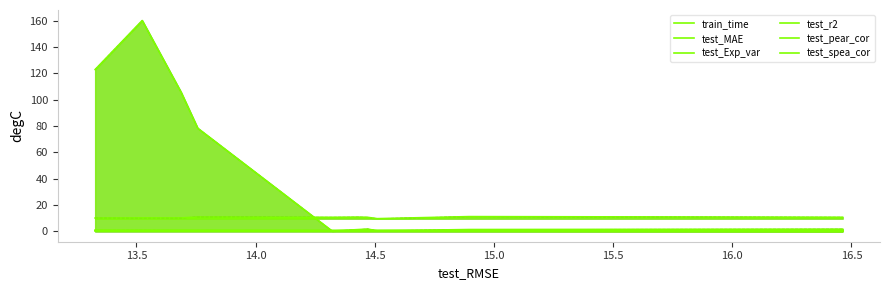

Where is the first local minimum for train_time?

15.0